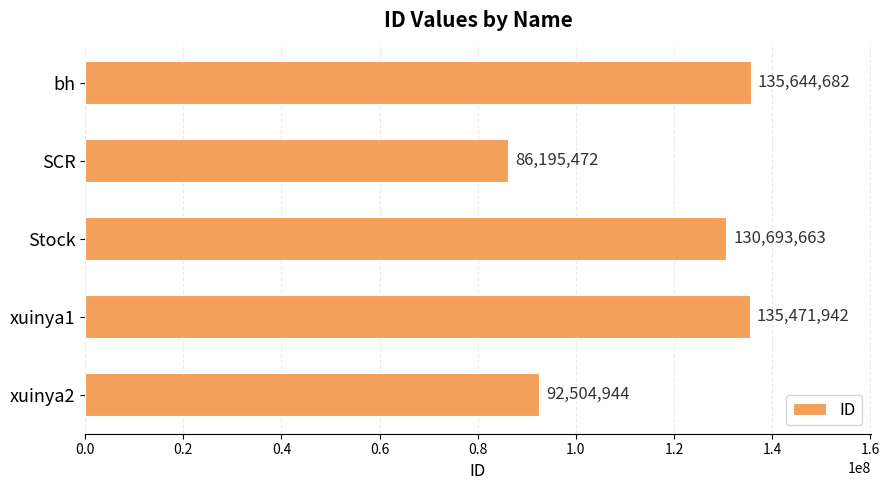

At which label is the value closest to 110920077?

xuinya2